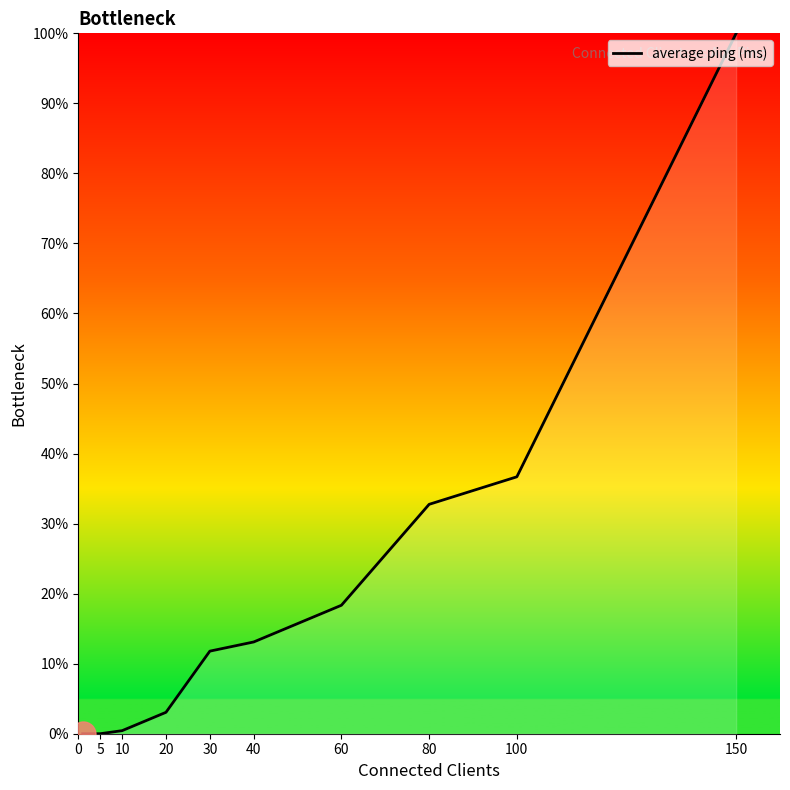

What is the greatest value displayed?

100.0